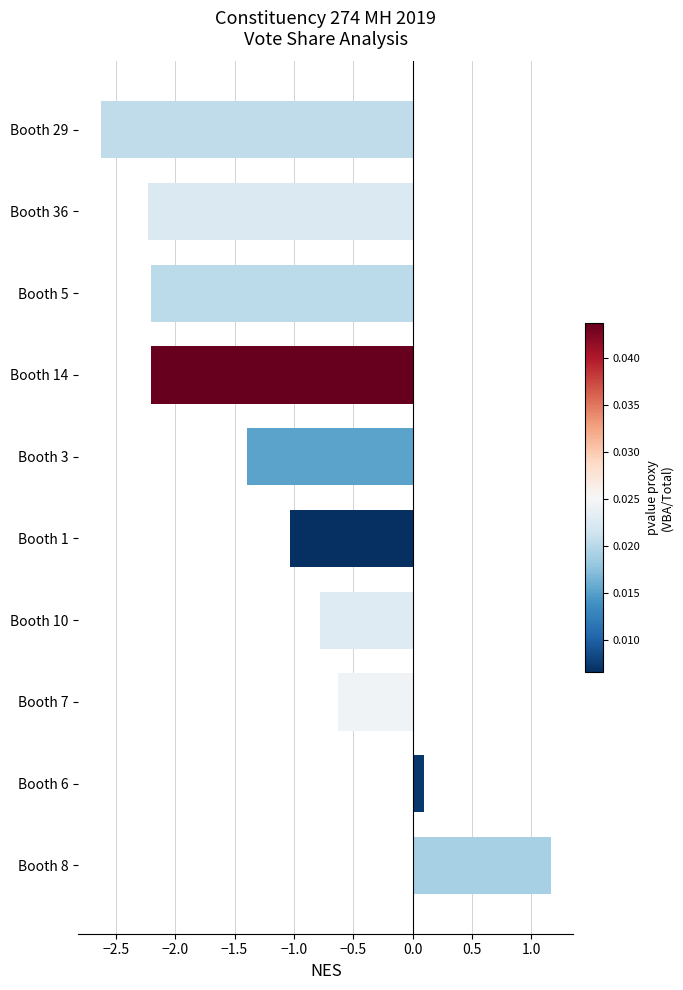

Where is the data nearest to the value 0?

Booth 6